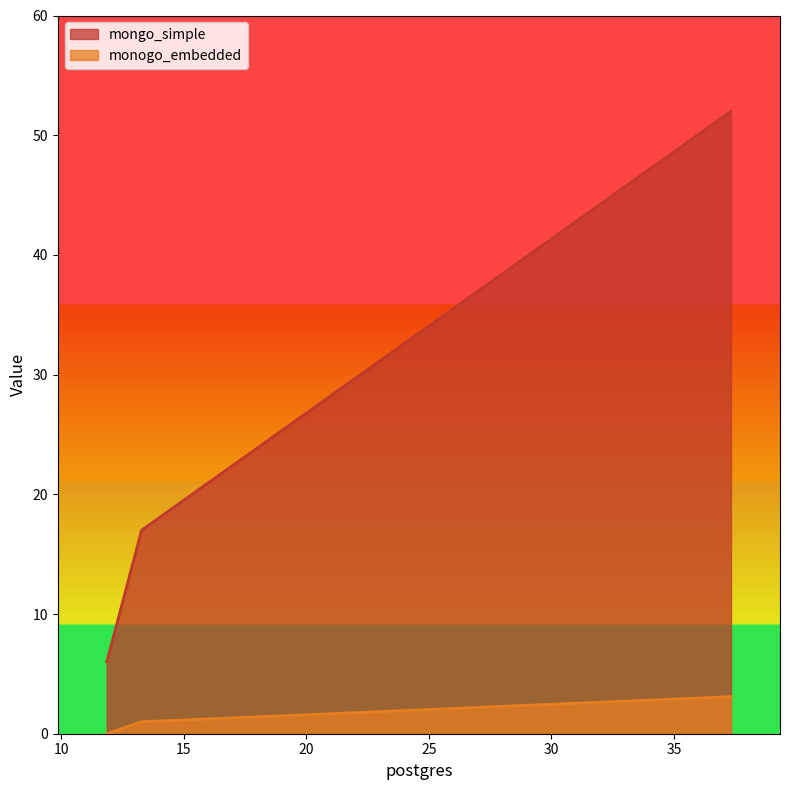

Count the number of categories in the chart.

3